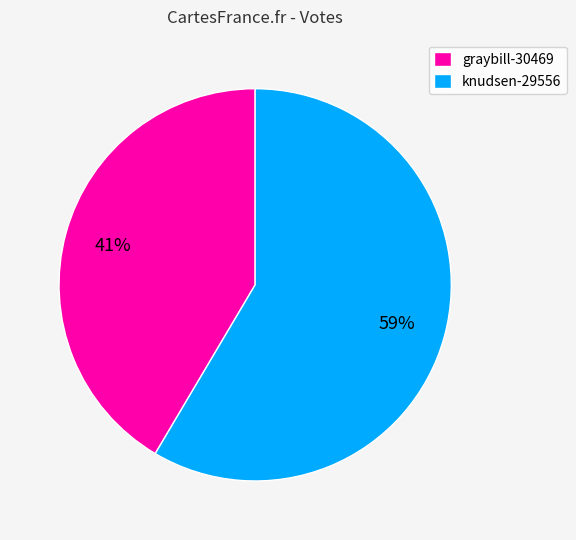

To the nearest percent, what percentage of the pie is knudsen-29556?

59%